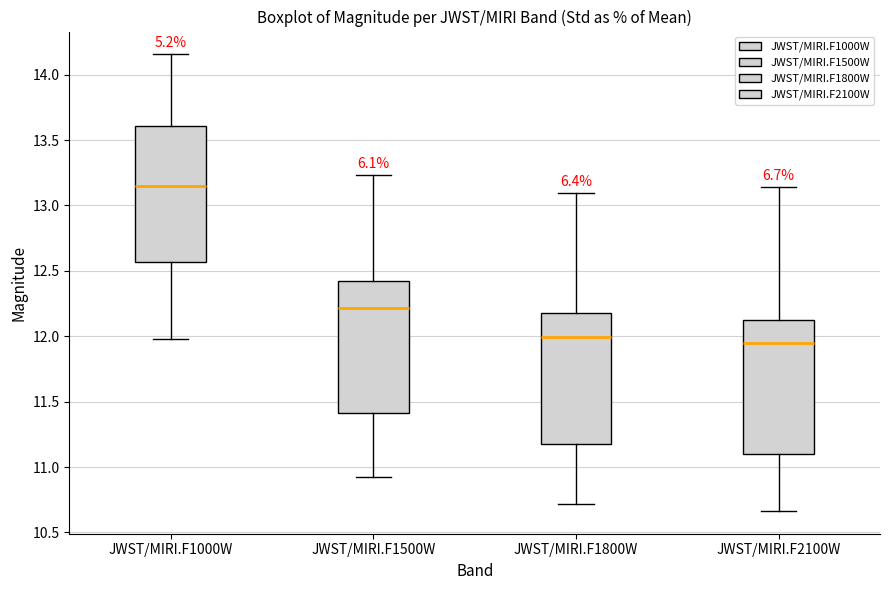

Reading left to right, read every box against the y-axis: the position of its median line, the range the box covers, and the ends of its whiskers. The values are not printed on the chart, so give them approximately, as read against the axis.

JWST/MIRI.F1000W: median 13.15, box 12.55 to 13.60, whiskers 12.00 to 14.15
JWST/MIRI.F1500W: median 12.20, box 11.40 to 12.40, whiskers 10.95 to 13.25
JWST/MIRI.F1800W: median 12.00, box 11.15 to 12.20, whiskers 10.70 to 13.10
JWST/MIRI.F2100W: median 11.95, box 11.10 to 12.15, whiskers 10.65 to 13.15